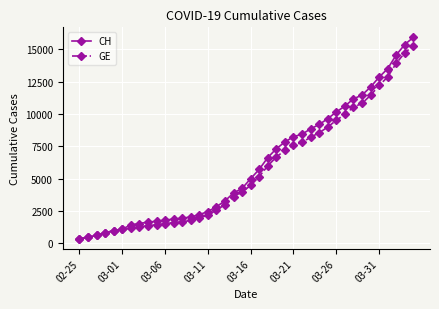

Which series has the largest range (max minus min)?

CH